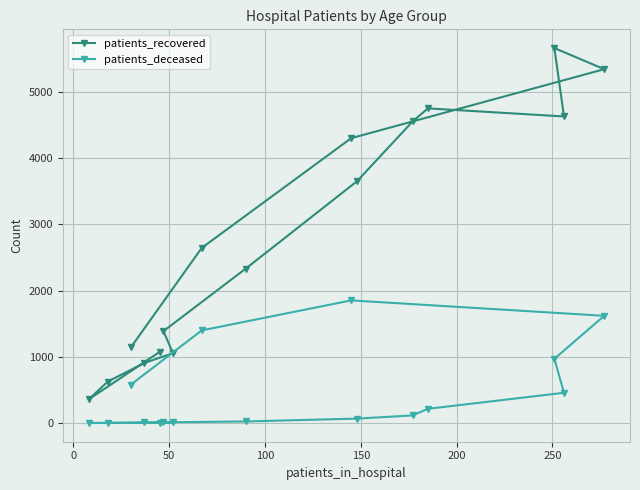

At how many categories does at least one series exceed 3337?

7